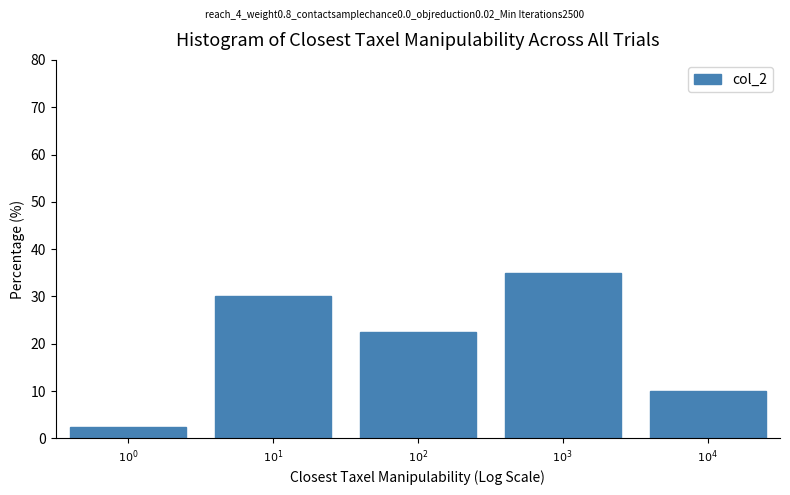

Reading left to right, what are all the values shown in this chart?

2.5	30.0	22.5	35.0	10.0